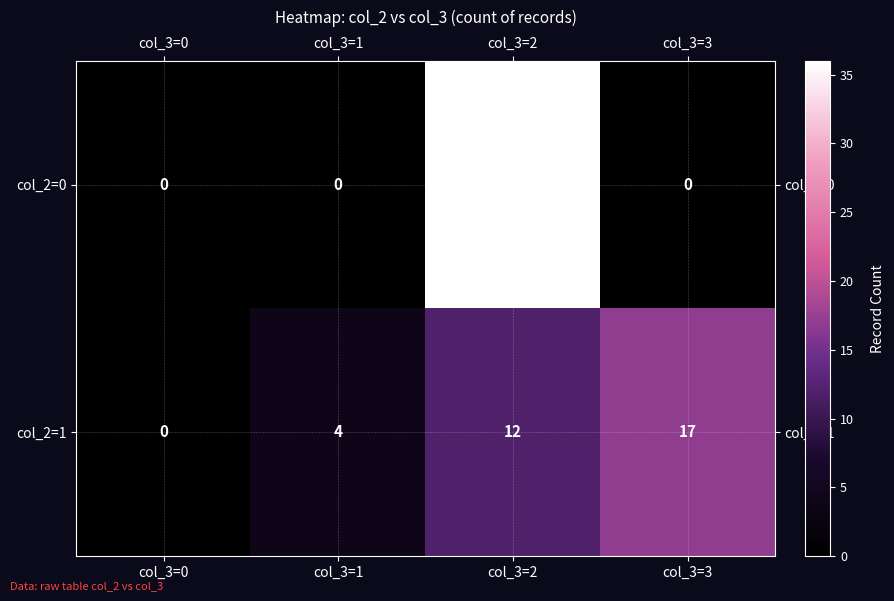

Which series has the largest total across all categories?

col_2=0